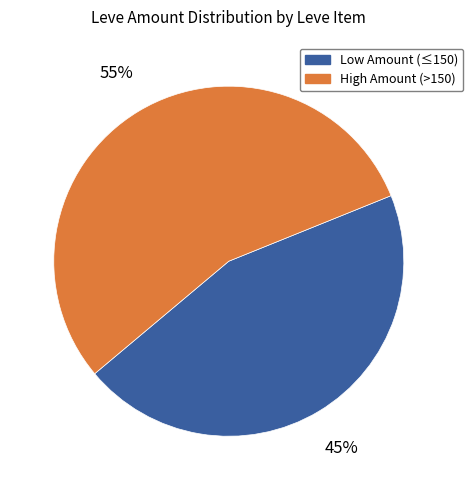

What is the ratio of the value at Low Amount (≤150) to the value at High Amount (>150)?

0.8